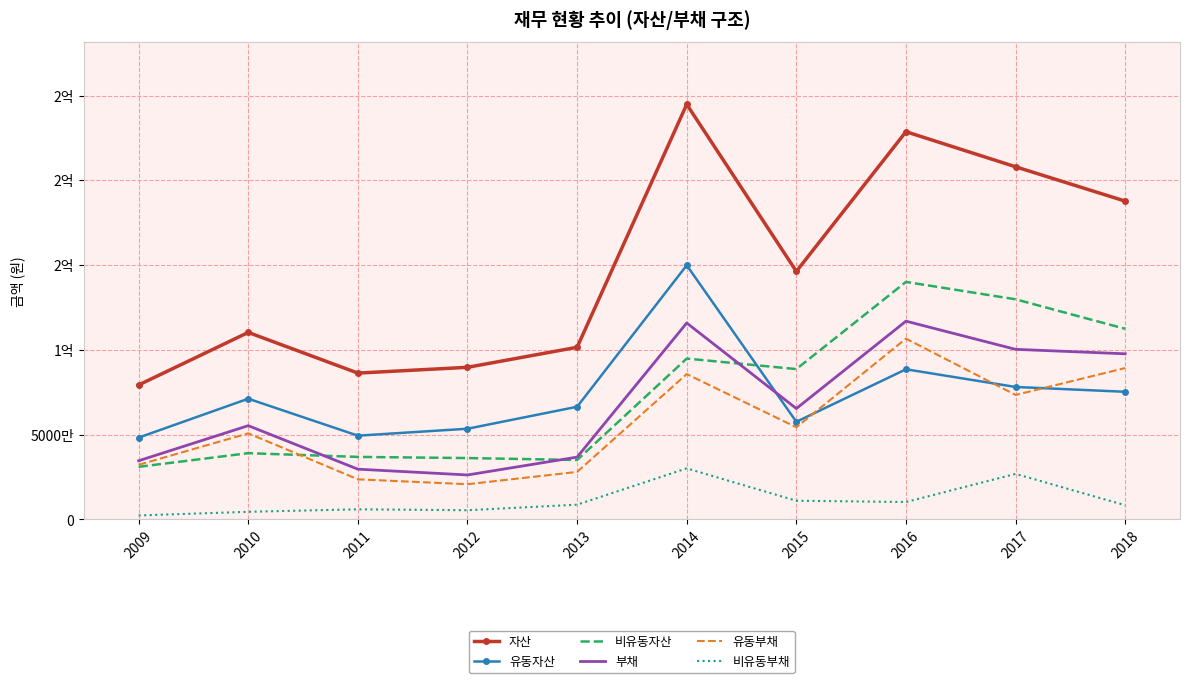

At how many categories does at least one series exceed 74939099?

10